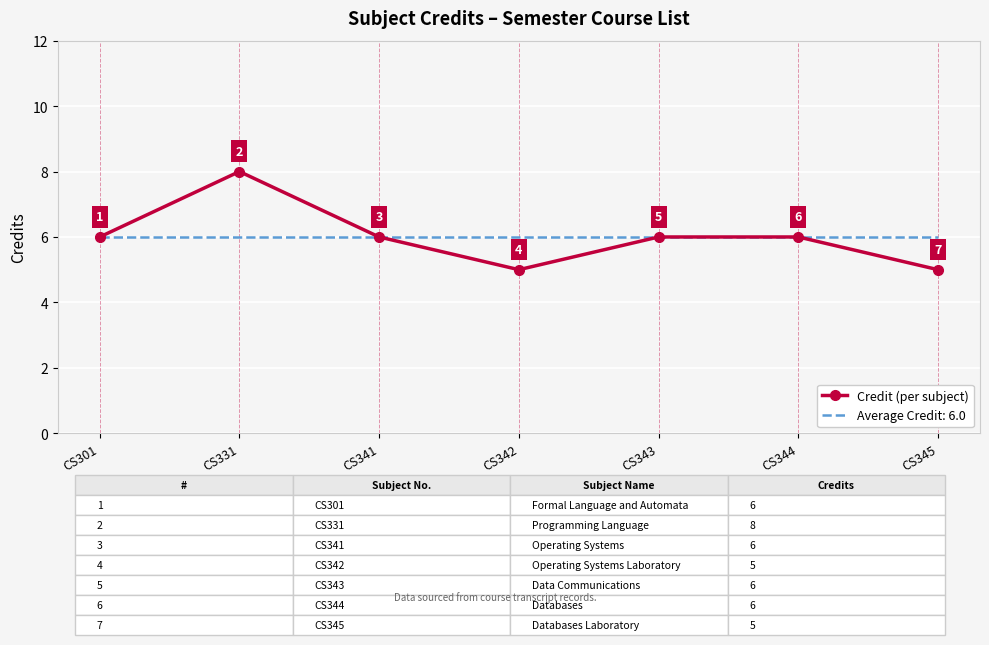

Read the Credit (per subject) value at CS301.

6